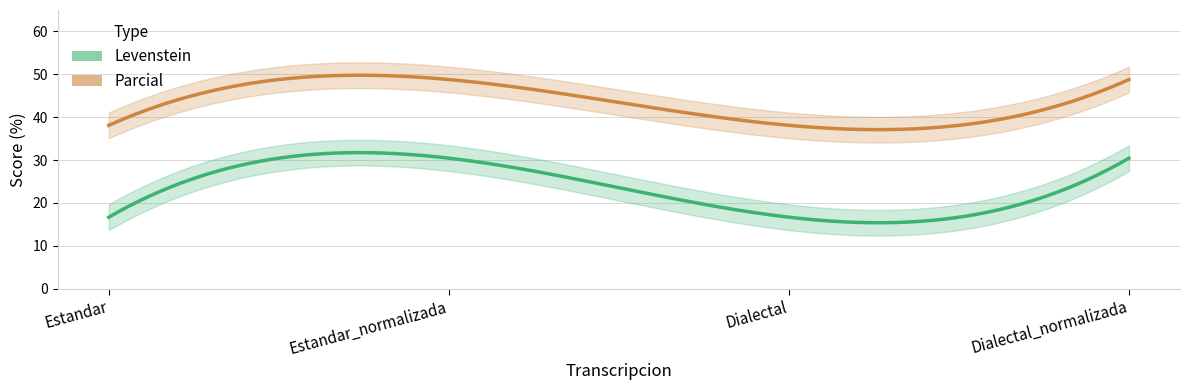

Reading left to right, transcribe all the data shown in this chart.

Levenstein: 16.7	30.4	16.7	30.4
Parcial: 38.1	48.8	38.1	48.8